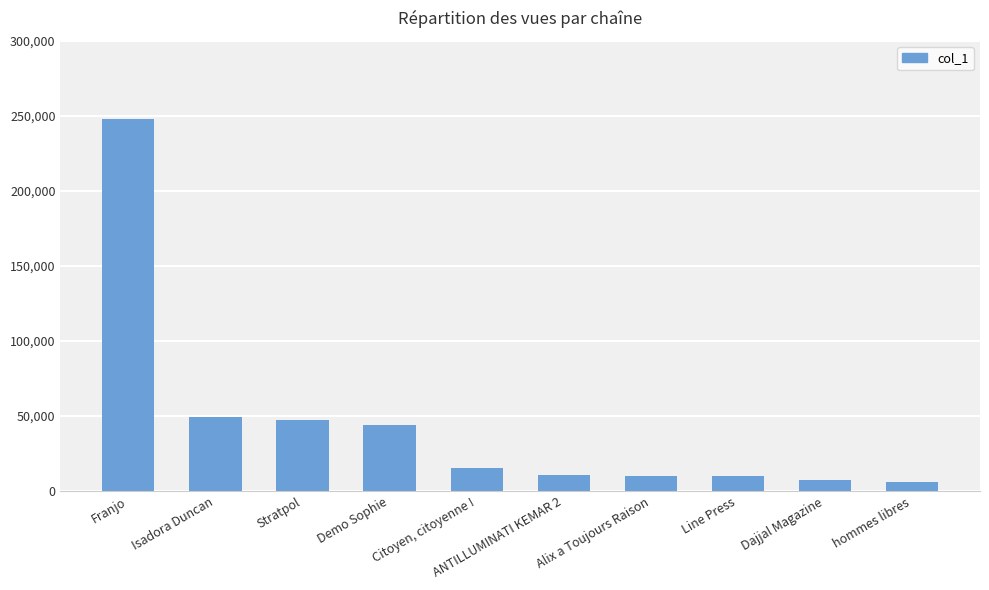

At which label does the data first exceed 15444?

Franjo